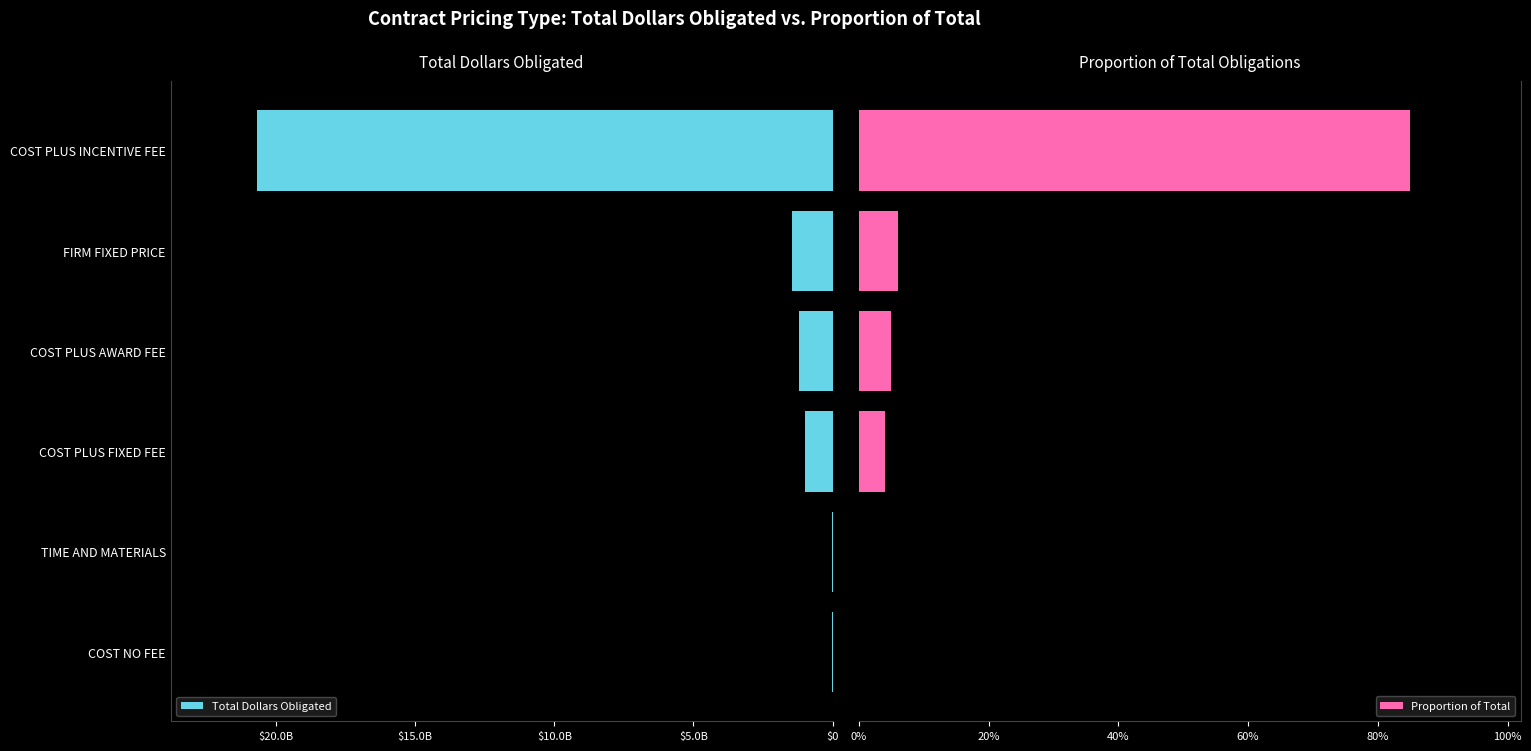

At how many categories does at least one series exceed 9238041279?

1